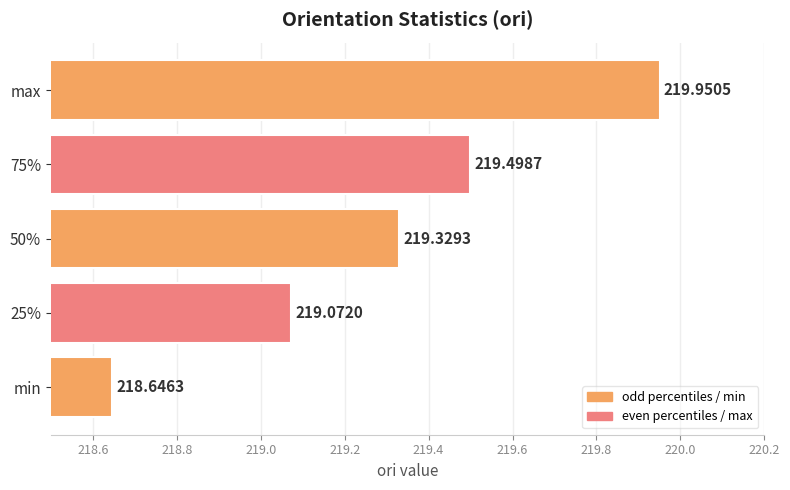

Which category has the highest value across all series?

max